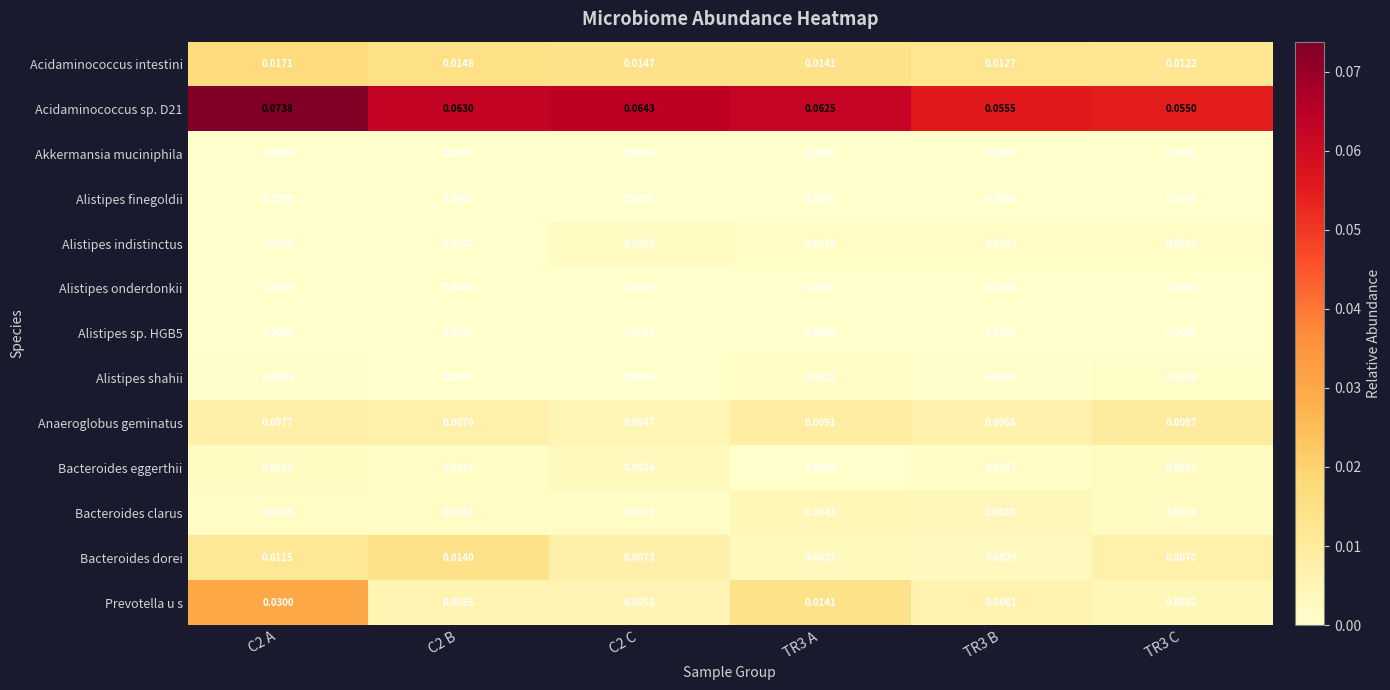

Is the value of Acidaminococcus sp. D21 at TR3 C greater than the value of Alistipes indistinctus at TR3 C?

Yes